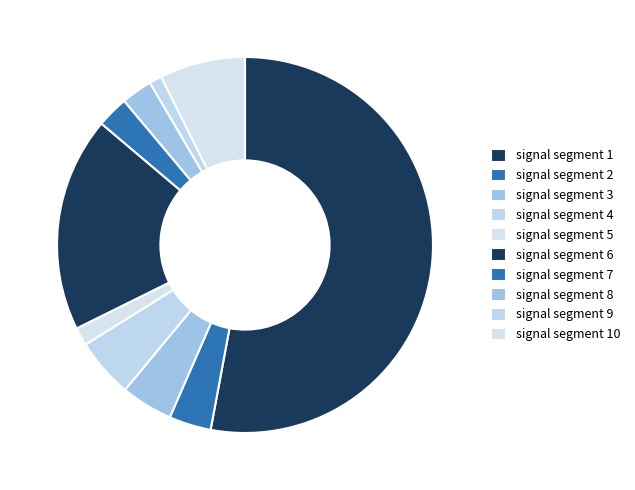

The signal segment 6 slice represents 5% of the pie. True or false?

False